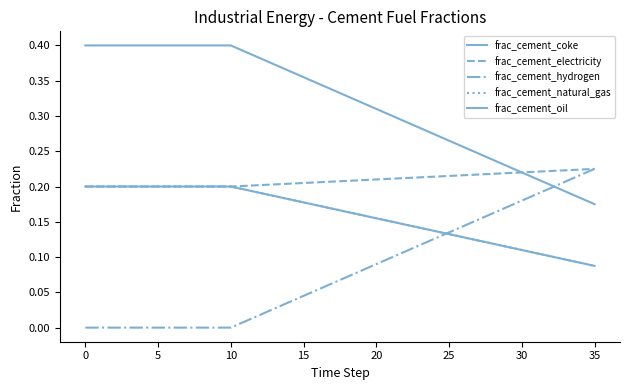

Does the chart display data point markers on the line(s)?

No